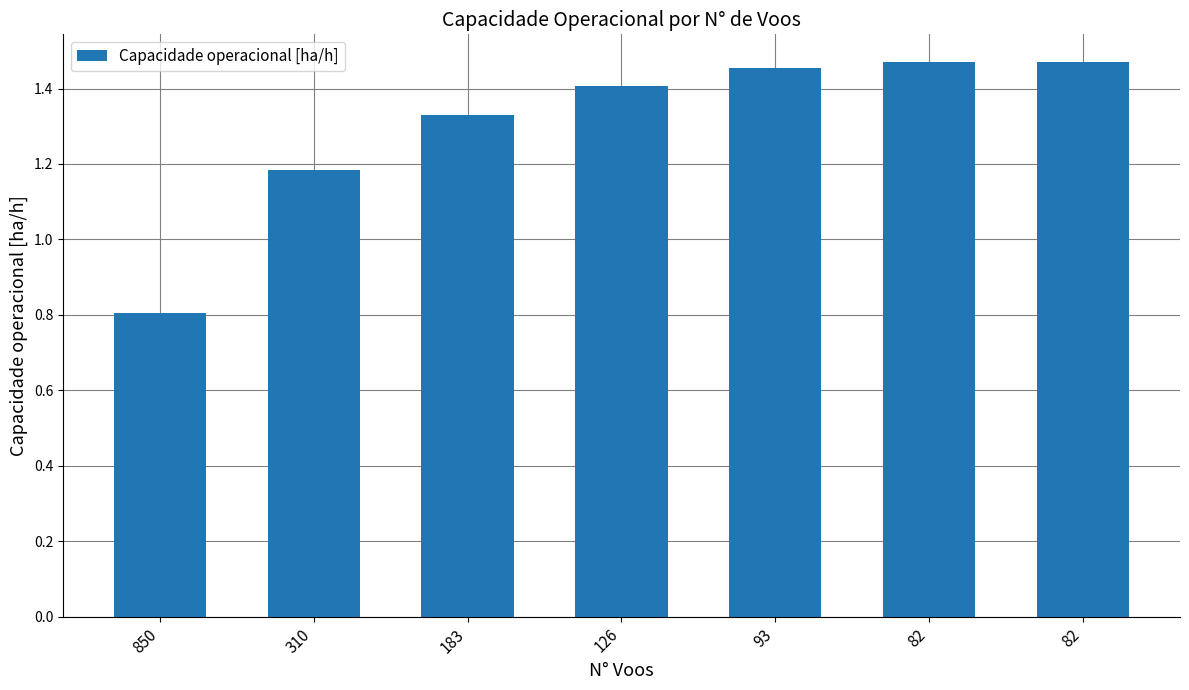

Reading left to right, extract all data points from this chart.

850=0.8	310=1.2	183=1.3	126=1.4	93=1.5	82=1.5	82=1.5